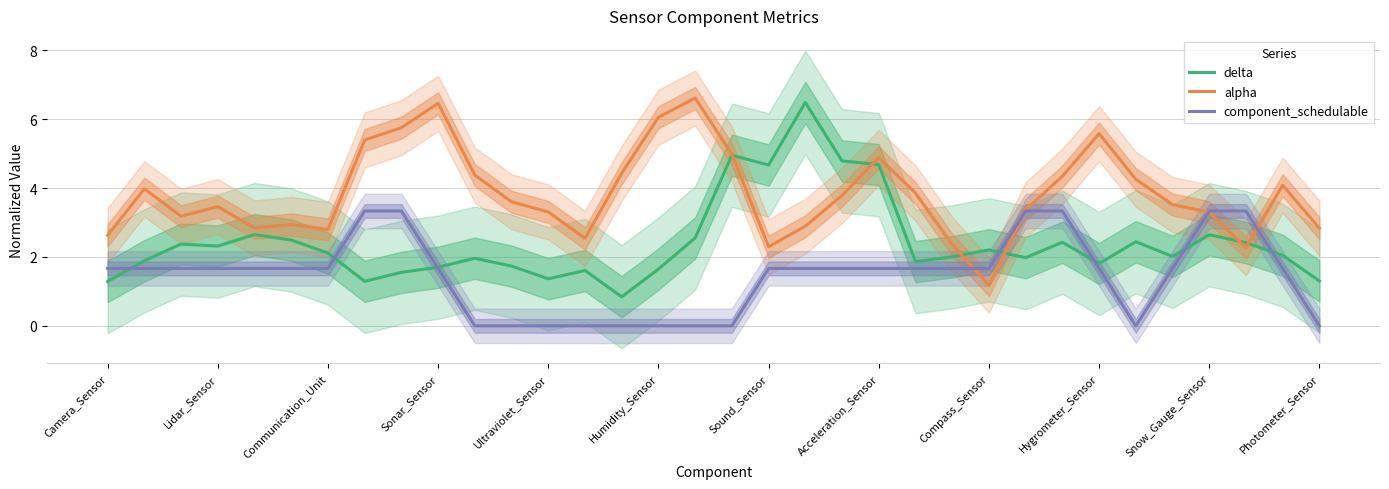

The value of component_schedulable at Hygrometer_Sensor is 1.1. True or false?

False